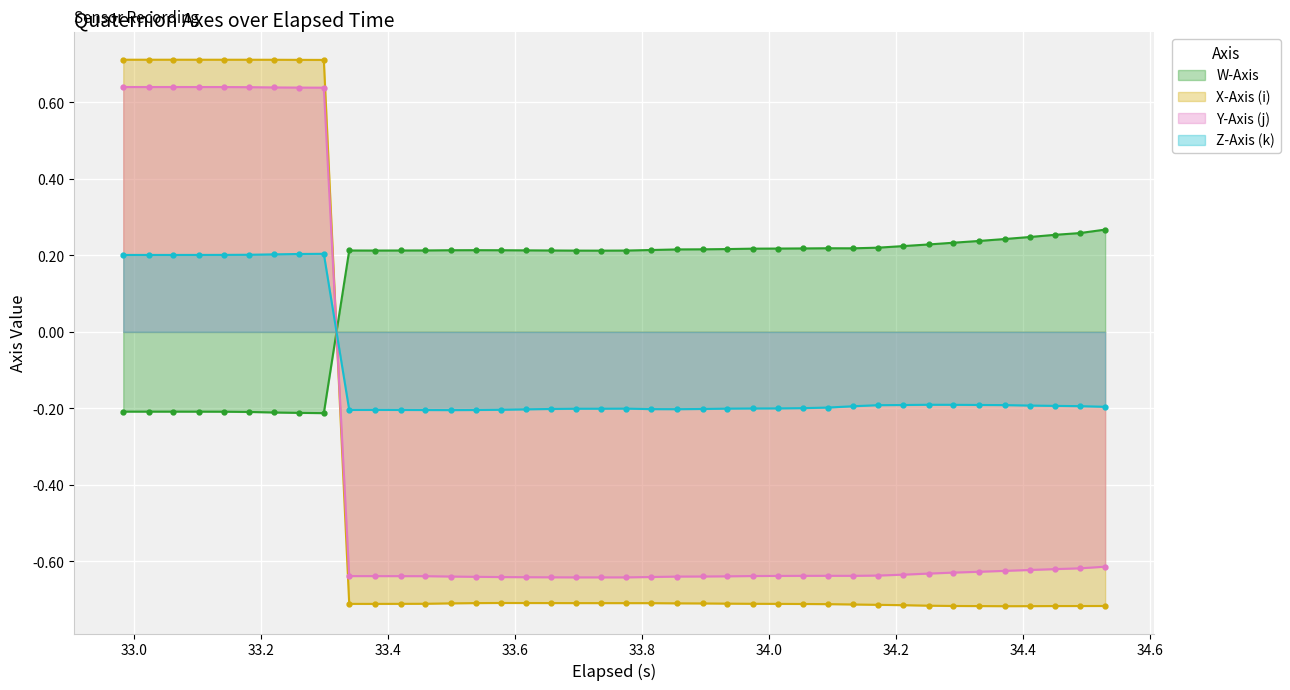

True or false: Z-Axis (k) has more than 2 points higher than both neighbors.

True